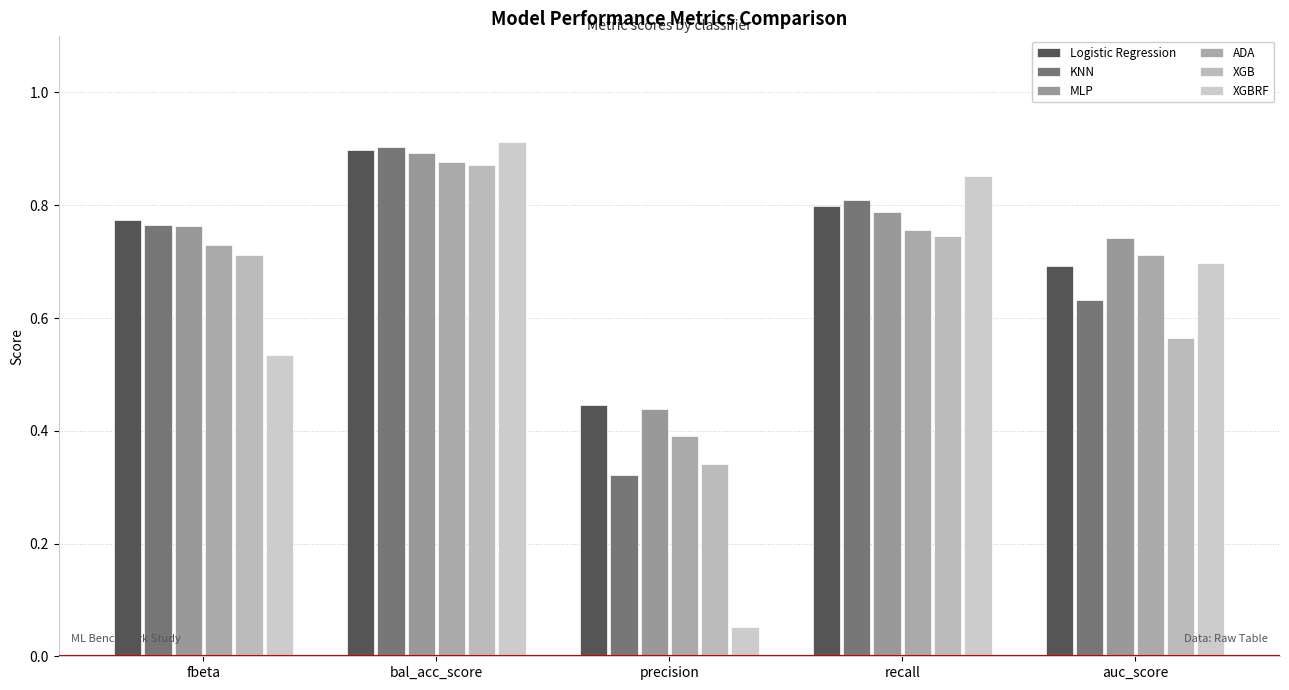

True or false: Logistic Regression has a value of 0.2 at fbeta.

False